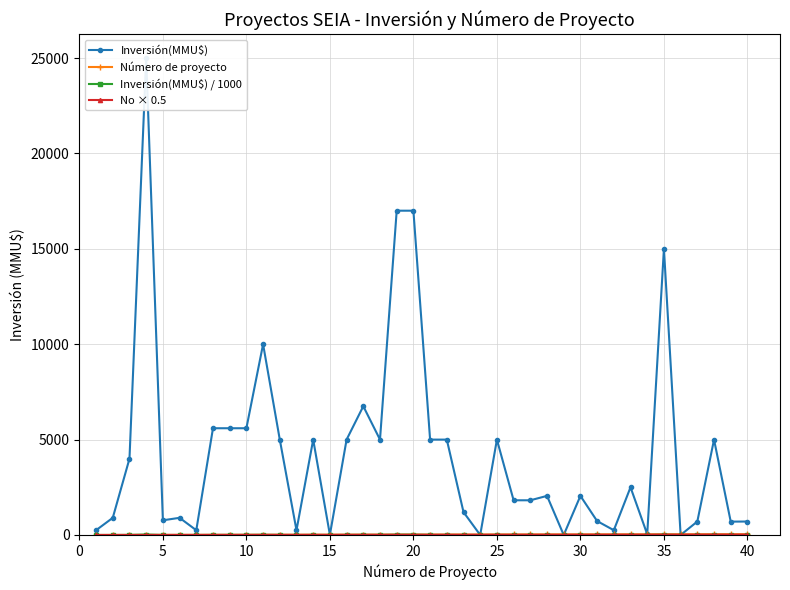

True or false: Número de proyecto has more than 1 interior local peaks.

False